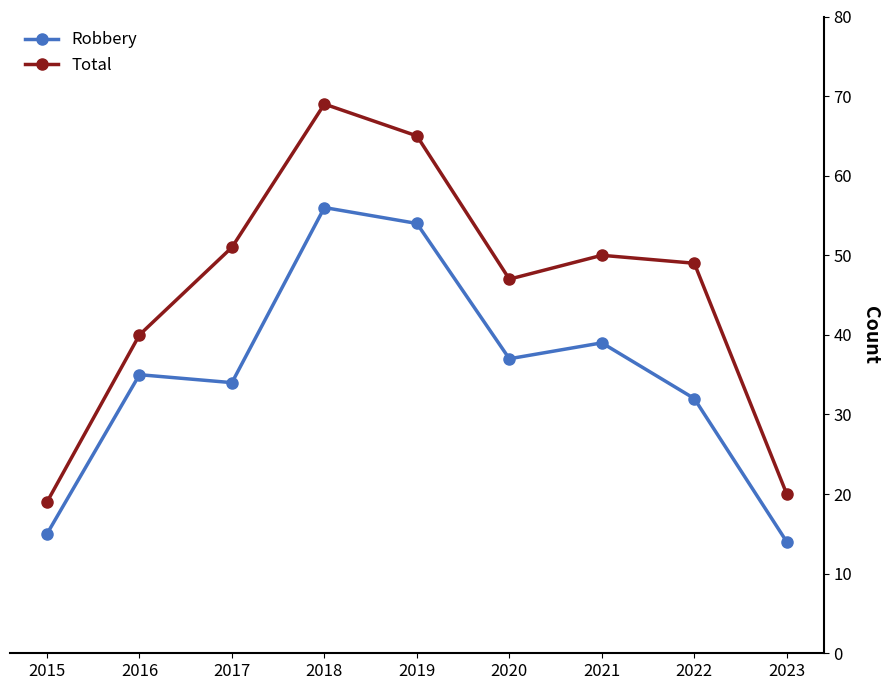

What is the value of the Total point at the 9th from the left?

20